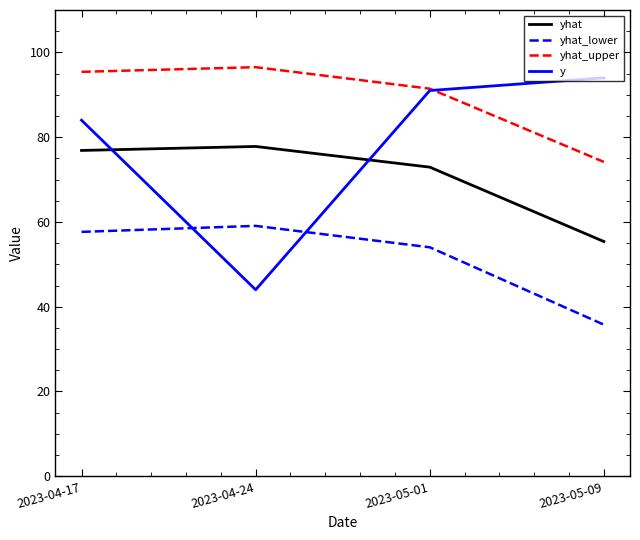

Where is yhat nearest to the value 66?

2023-05-01